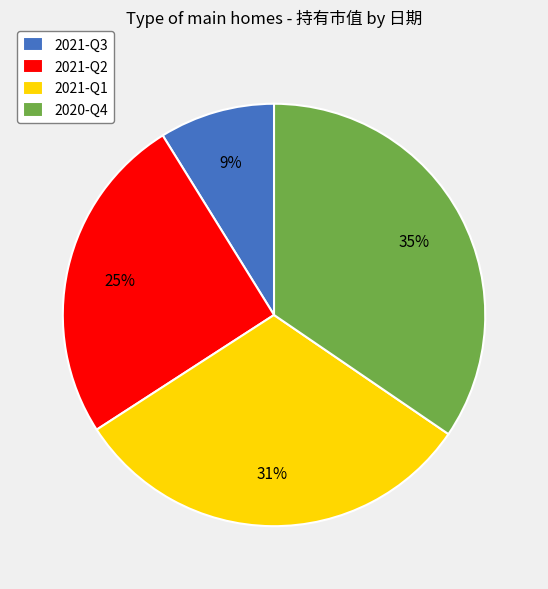

Is it true that 2021-Q1 is 22% of the pie?

False